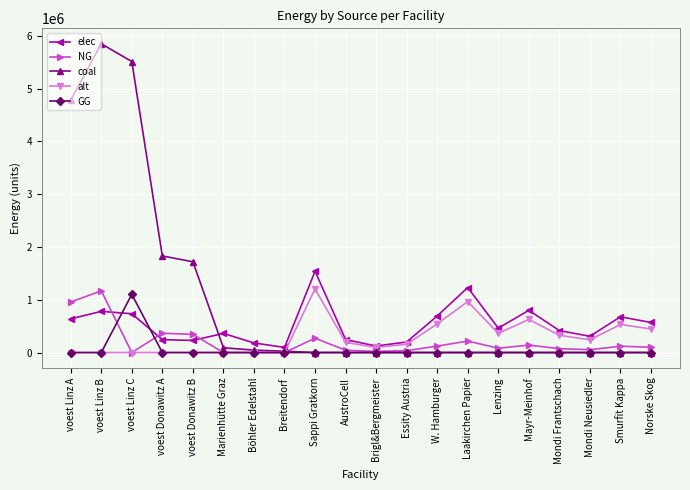

How many distinct data groups are displayed?

5